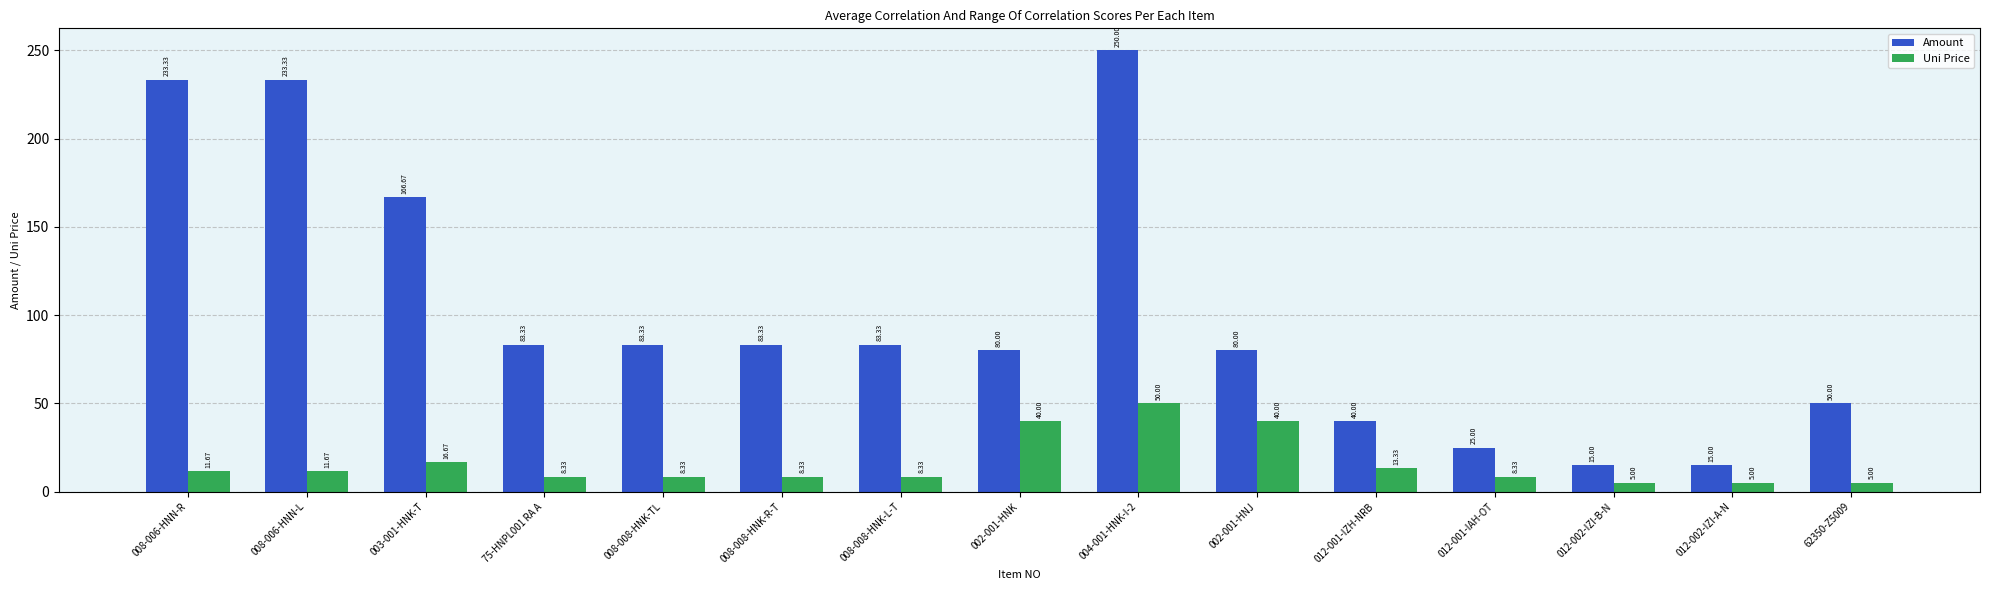

At which label does Uni Price reach its peak?

004-001-HNK-I-2